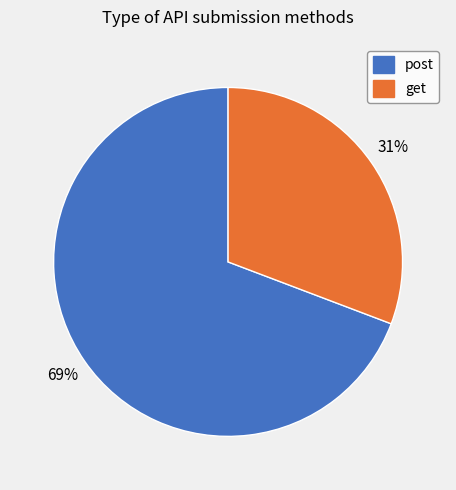

Approximately how many times larger is the value at get compared to post?

0.4